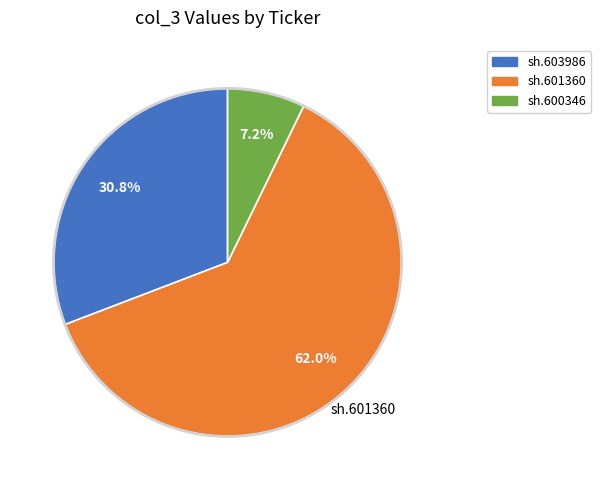

What is the majority slice?

sh.601360